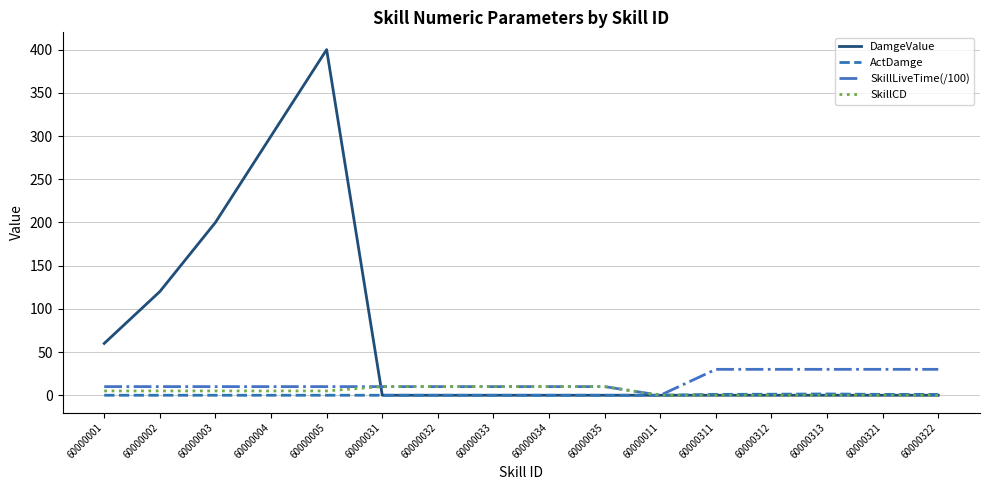

What is the difference between the highest and lowest values at 60000035?

10.0